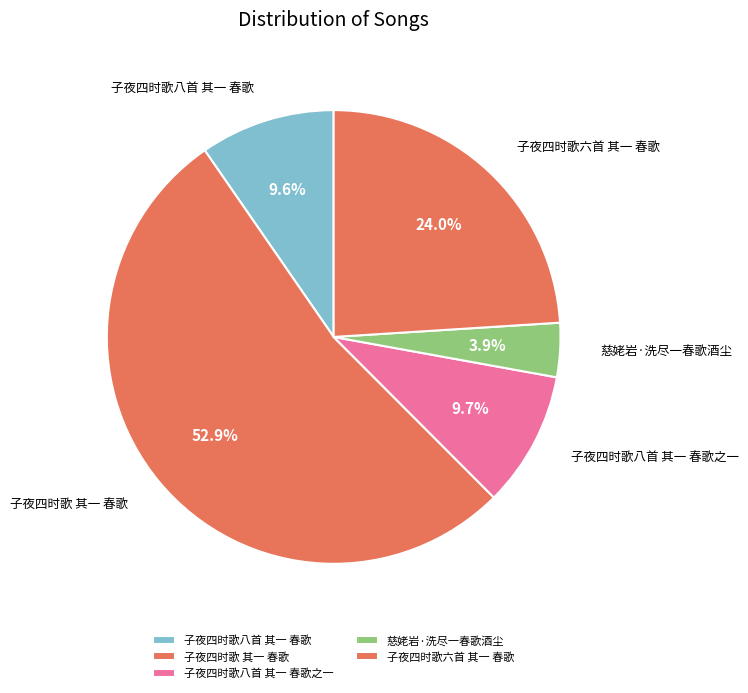

Does 子夜四时歌 其一 春歌 represent more than half of the total?

Yes